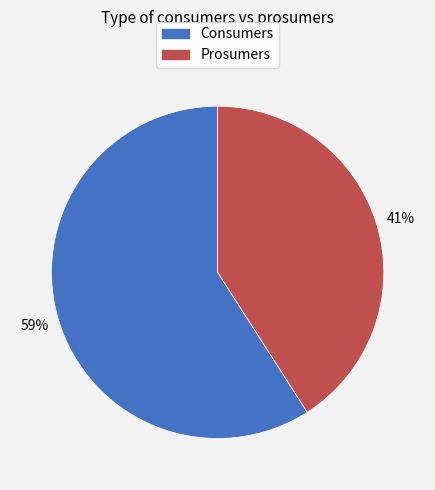

Count the number of slices in the pie.

2